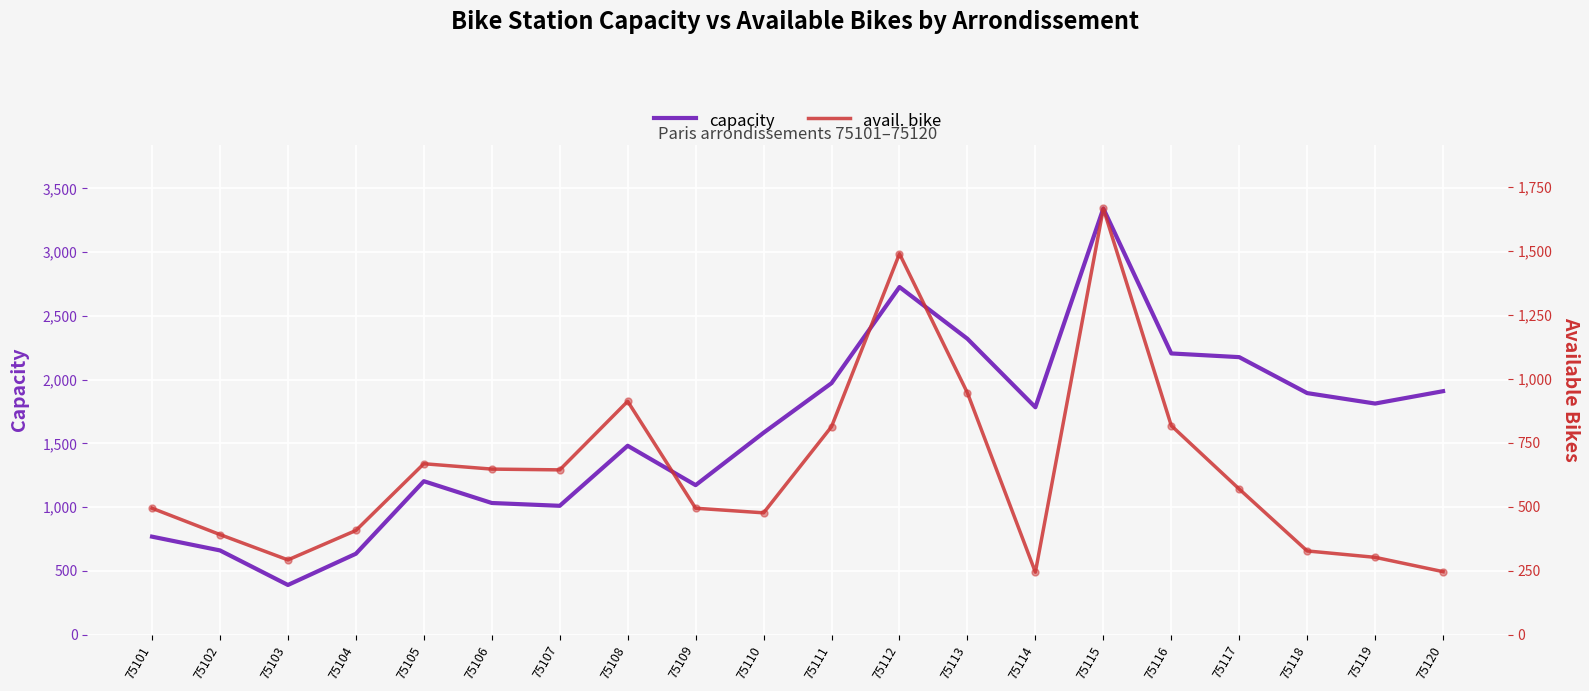

Where is the first local minimum for capacity?

75103